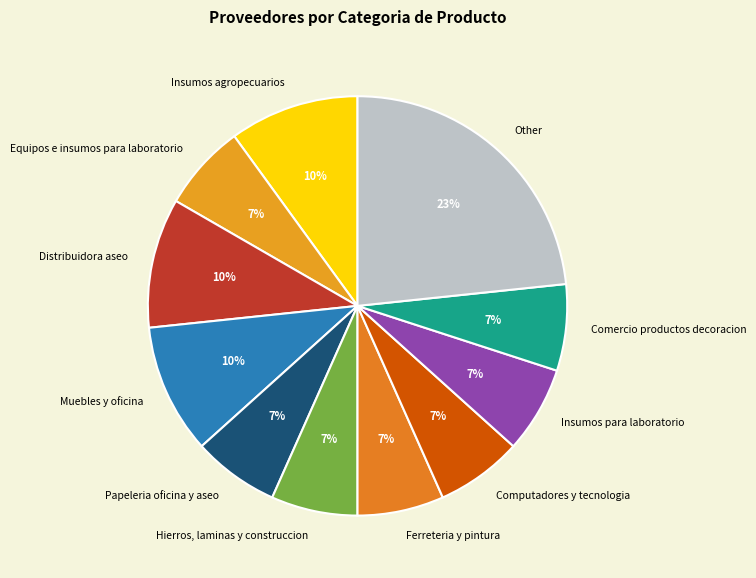

True or false: Equipos e insumos para laboratorio accounts for 1% of the total.

False